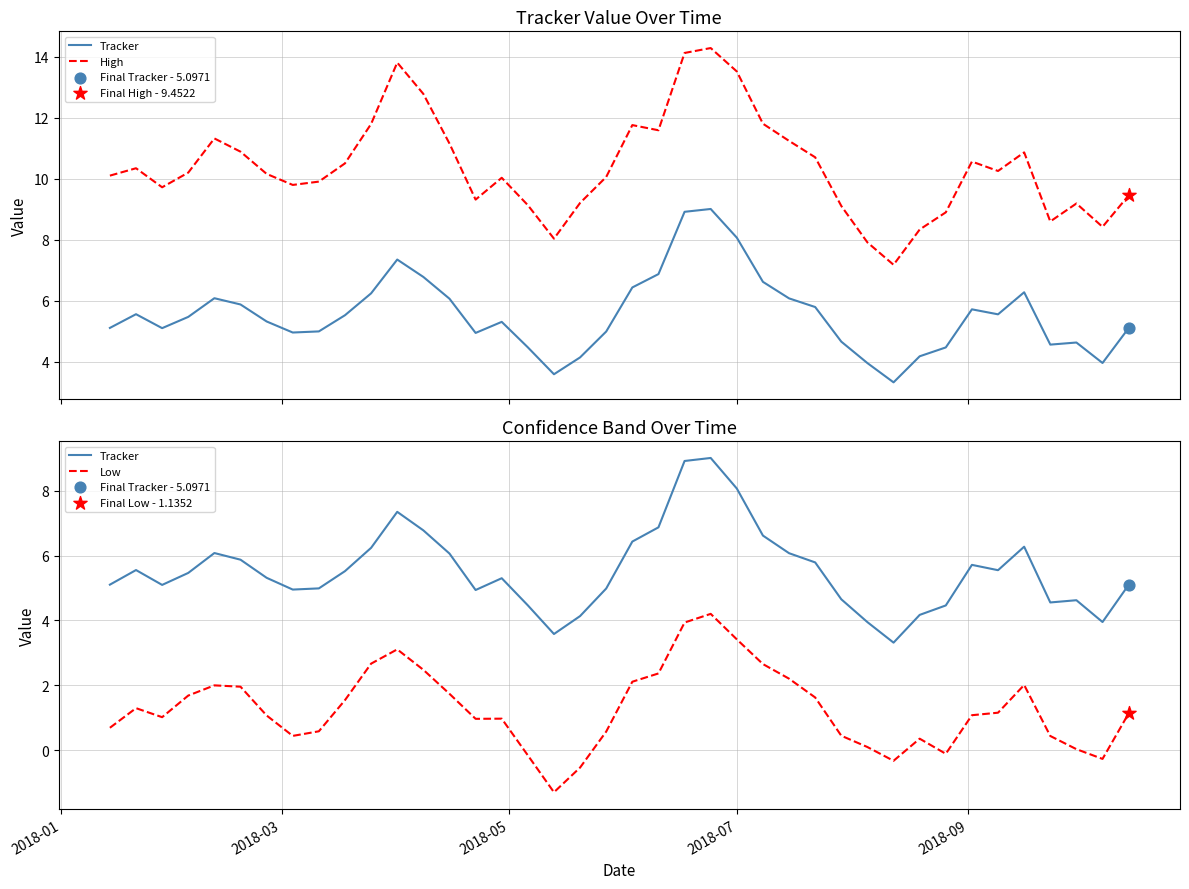

Which series has the largest Y range (max minus min)?

High